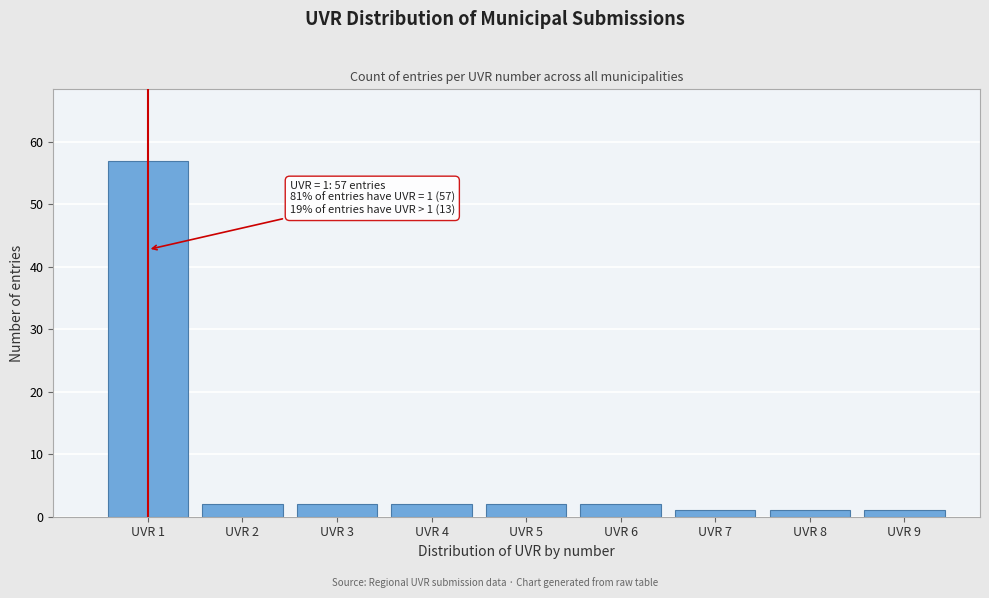

Which range on the x-axis has the tallest bar?

0.5 to 1.5